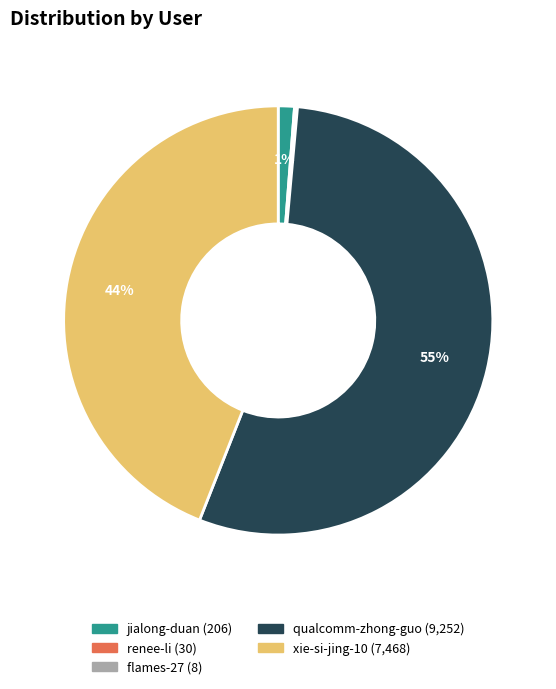

Which category has the biggest portion of the pie?

qualcomm-zhong-guo